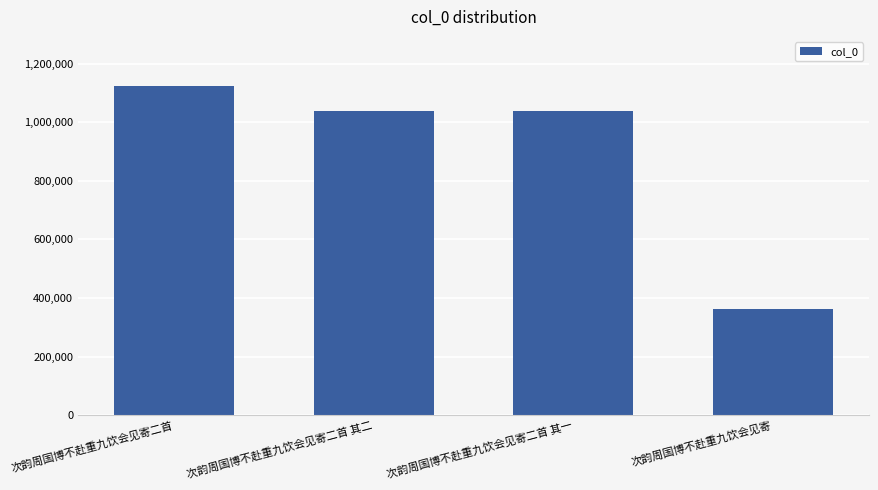

What is the change in value from 次韵周国博不赴重九饮会见寄二首 to 次韵周国博不赴重九饮会见寄?

-761953